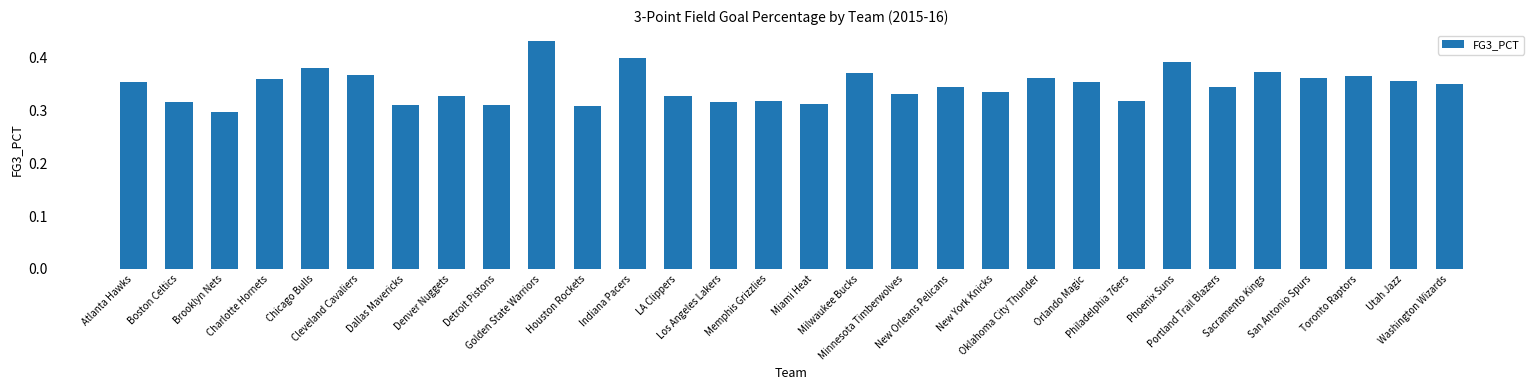

How many values are between 0 and 1?

30